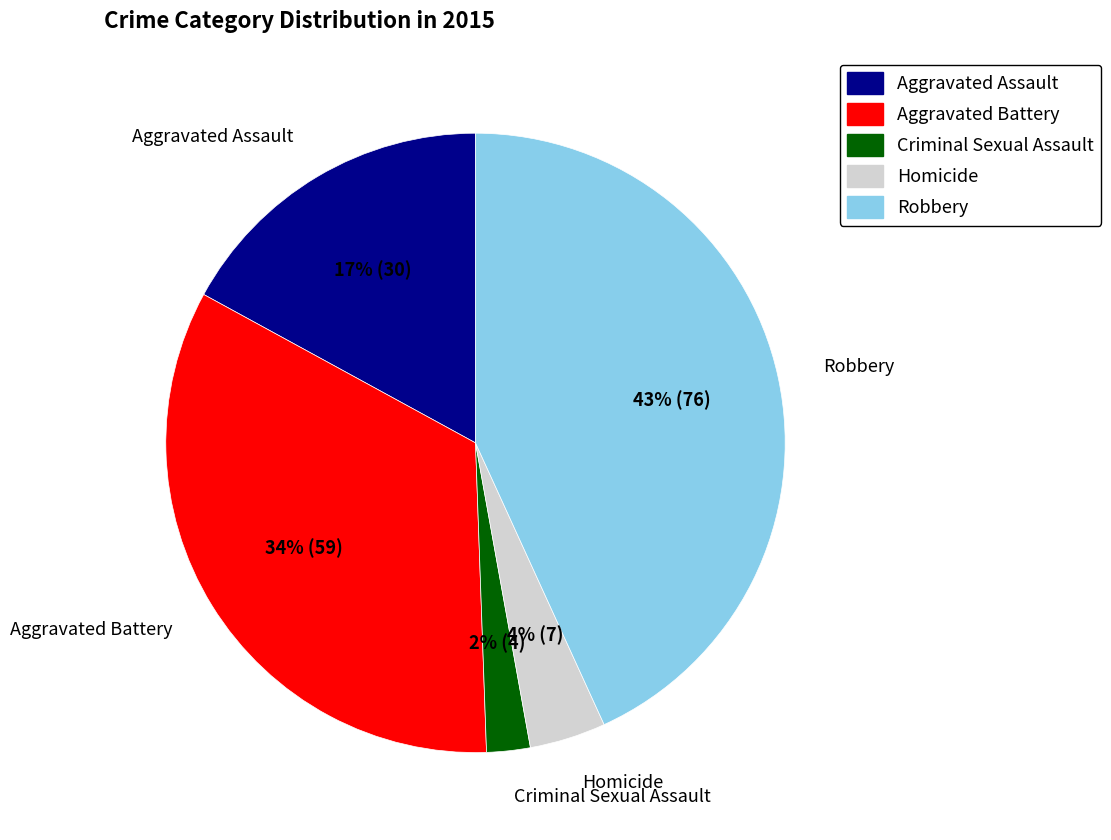

To the nearest percent, what percentage of the pie is Aggravated Battery?

34%